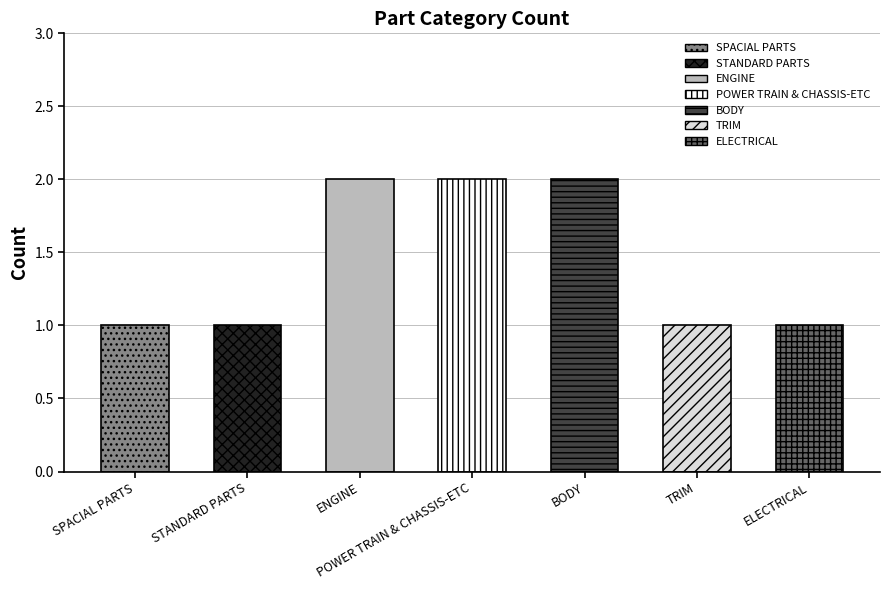

Which has a higher value, ENGINE or TRIM?

ENGINE